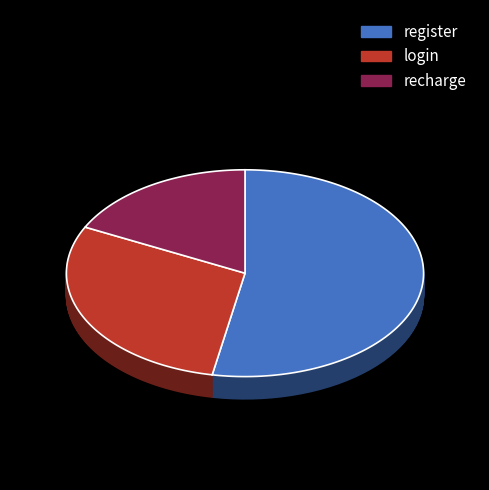

Which category has the smallest portion of the pie?

recharge